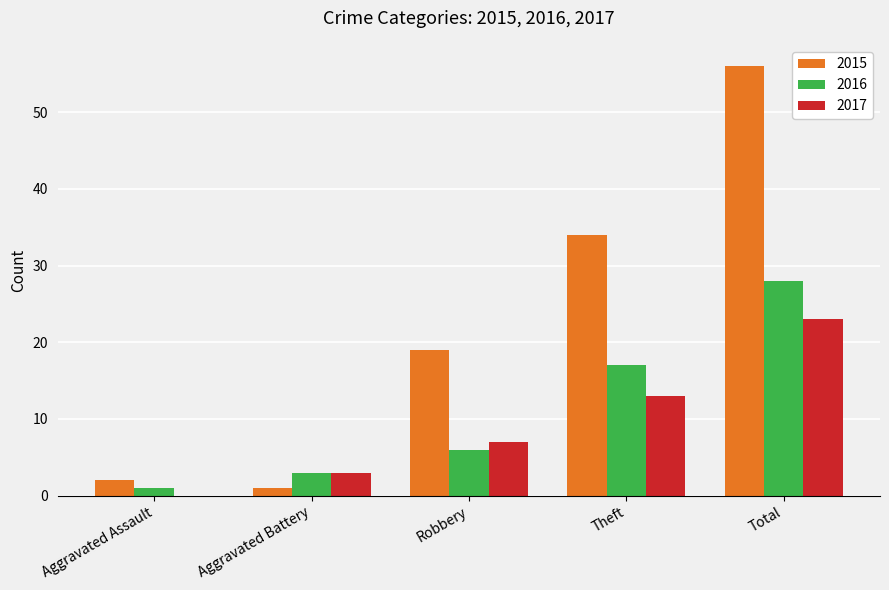

Are the bars horizontal?

No